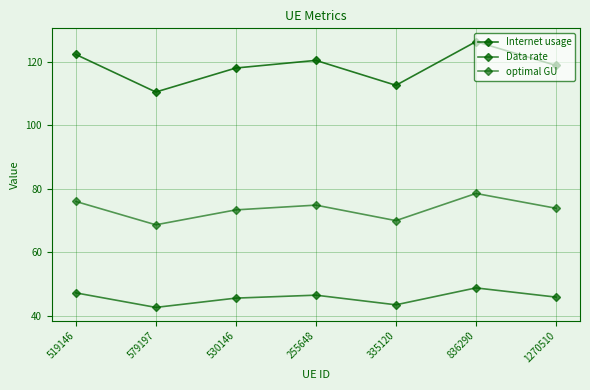

In Data rate, how many points are higher than both neighbors (excluding endpoints)?

2